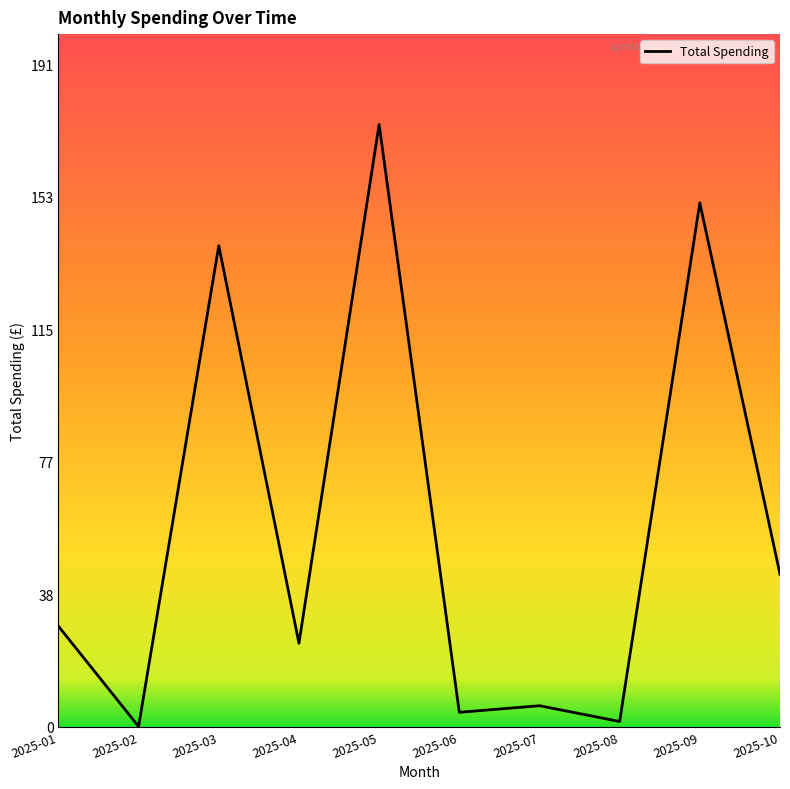

Between 2025-02 and 2025-05, which is larger?

2025-05